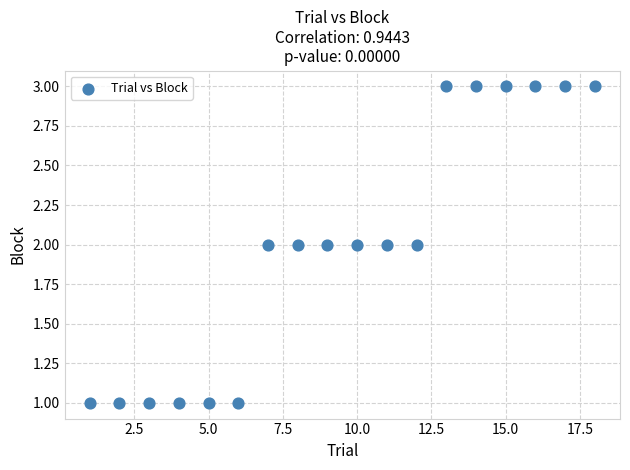

What is the range of X values (max minus min)?

17